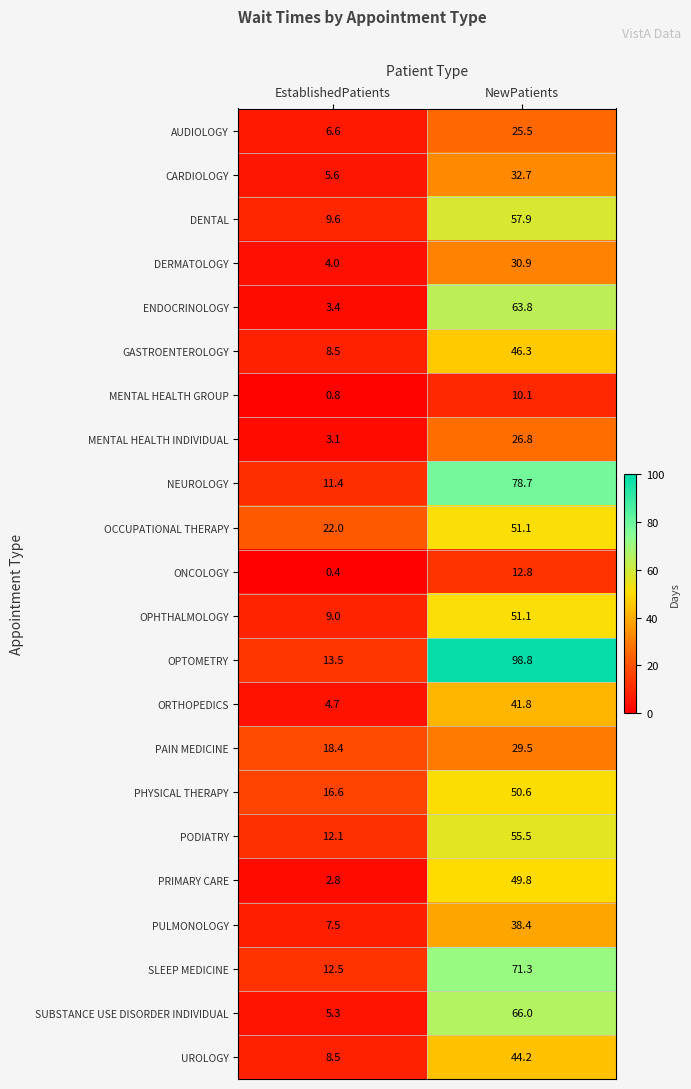

What is the difference between the maximum and minimum values in the OPHTHALMOLOGY series?

42.1